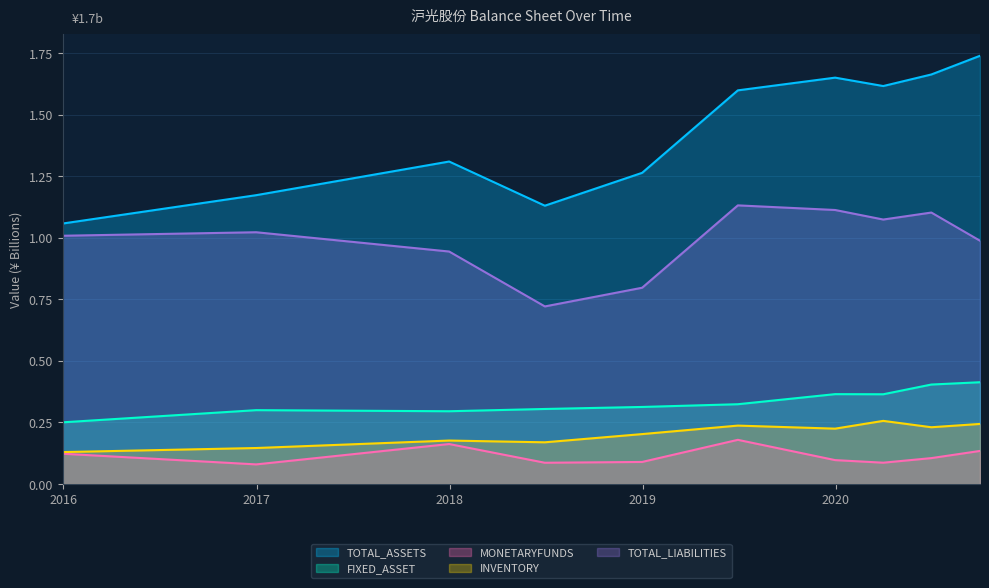

What position from the left is 2020-09-30?

10